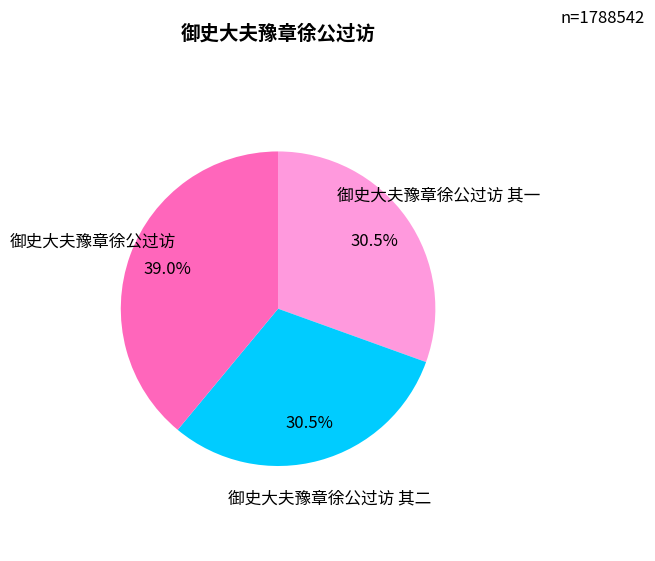

Between 御史大夫豫章徐公过访 and 御史大夫豫章徐公过访 其一, which is larger?

御史大夫豫章徐公过访